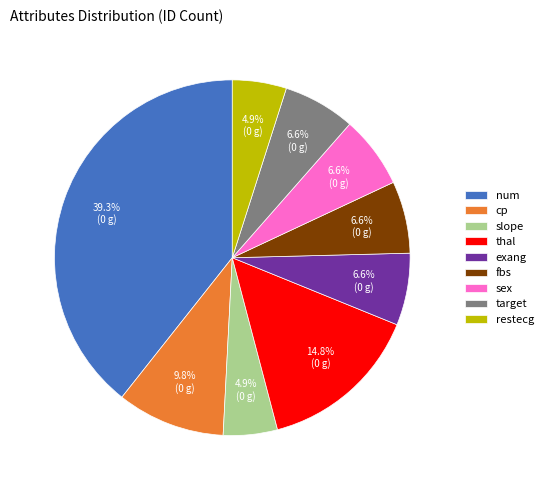

To the nearest percent, what percentage of the pie is thal?

15%